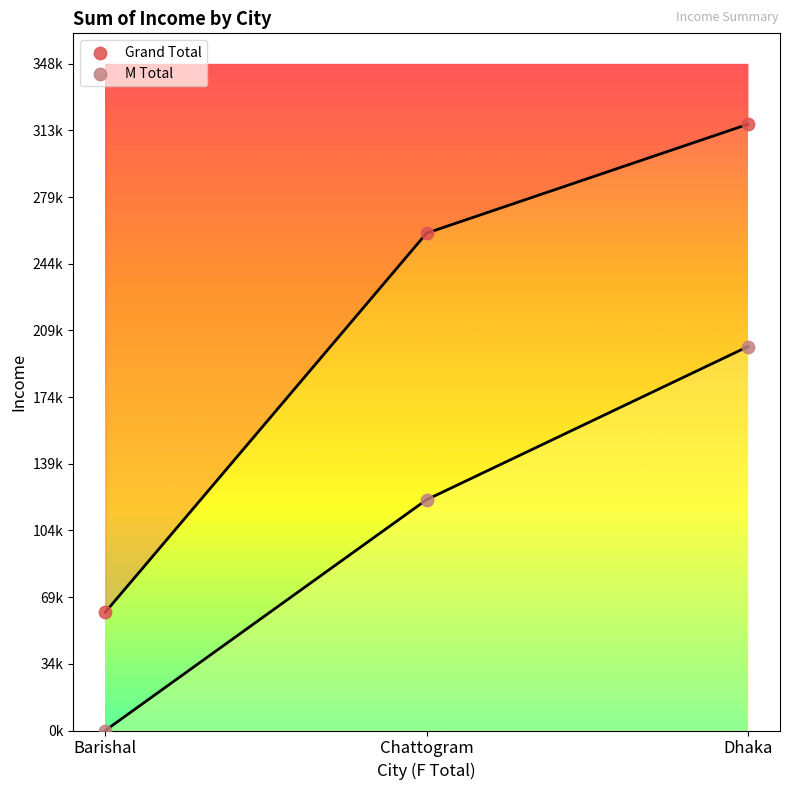

Which series has the widest spread of Y values?

Grand Total